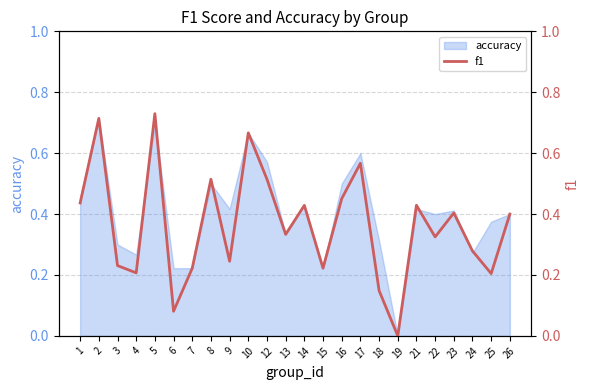

How many interior local valleys (lower than both neighbors) does the data have?

8